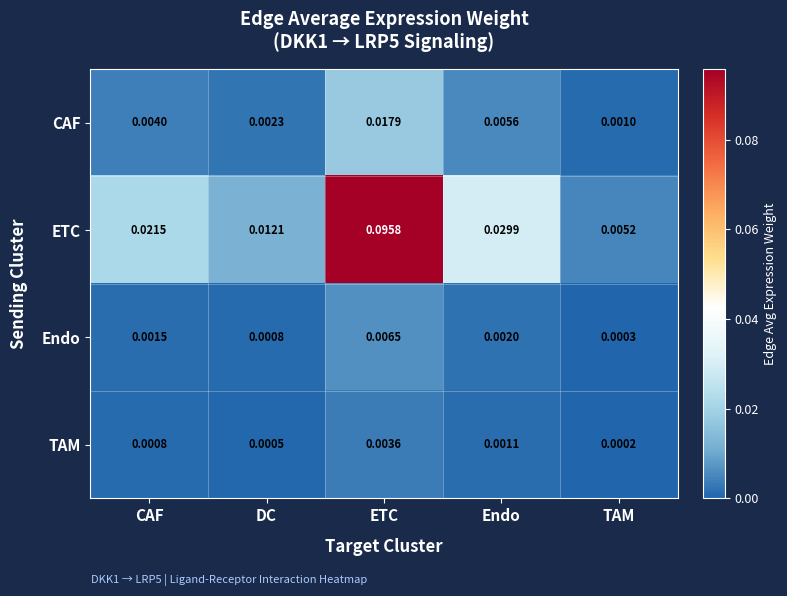

Which series changed the most between ETC and Endo?

ETC